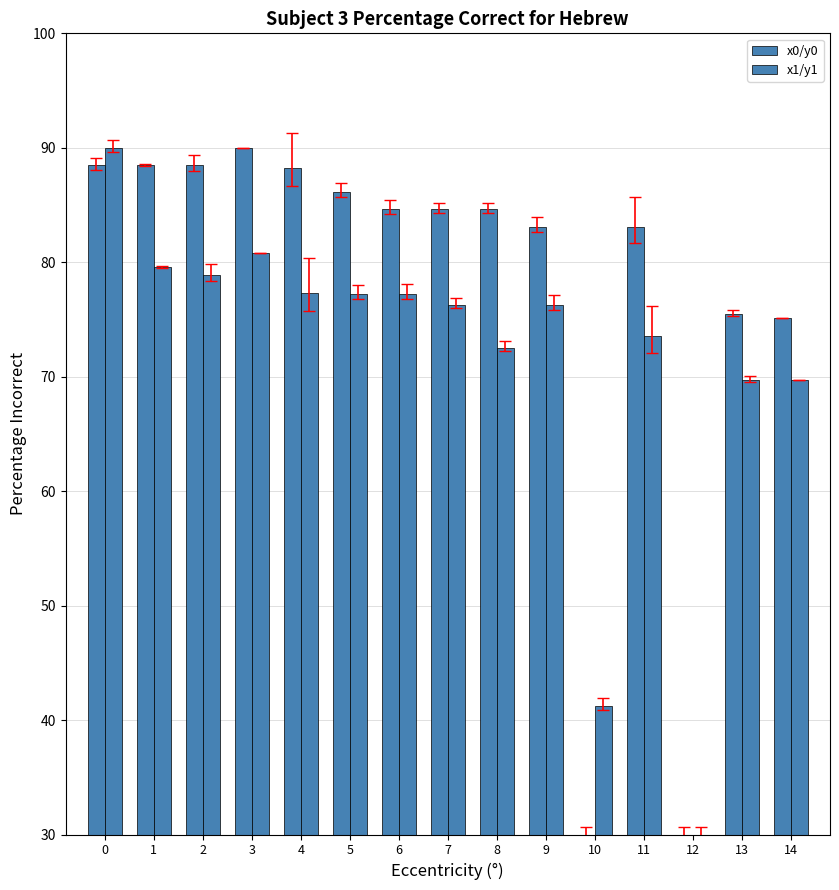

Count the number of categories in the chart.

15